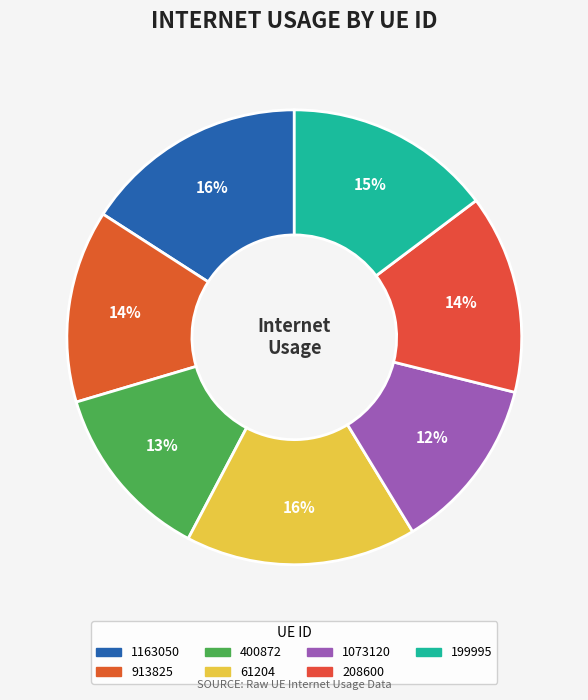

Count the number of slices in the pie.

7